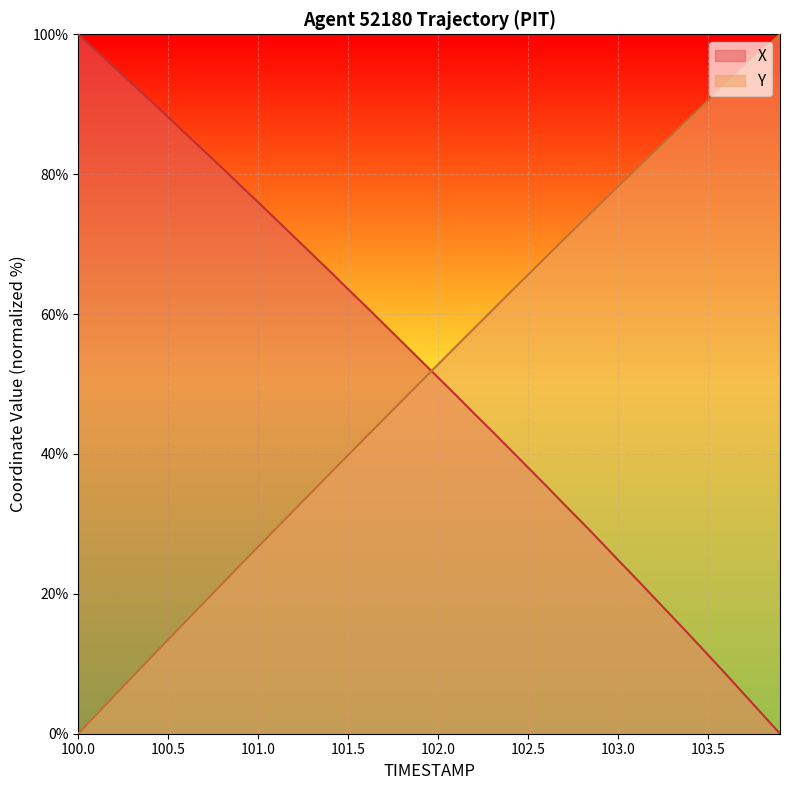

What is the total value across all series at 100.5?

101.6